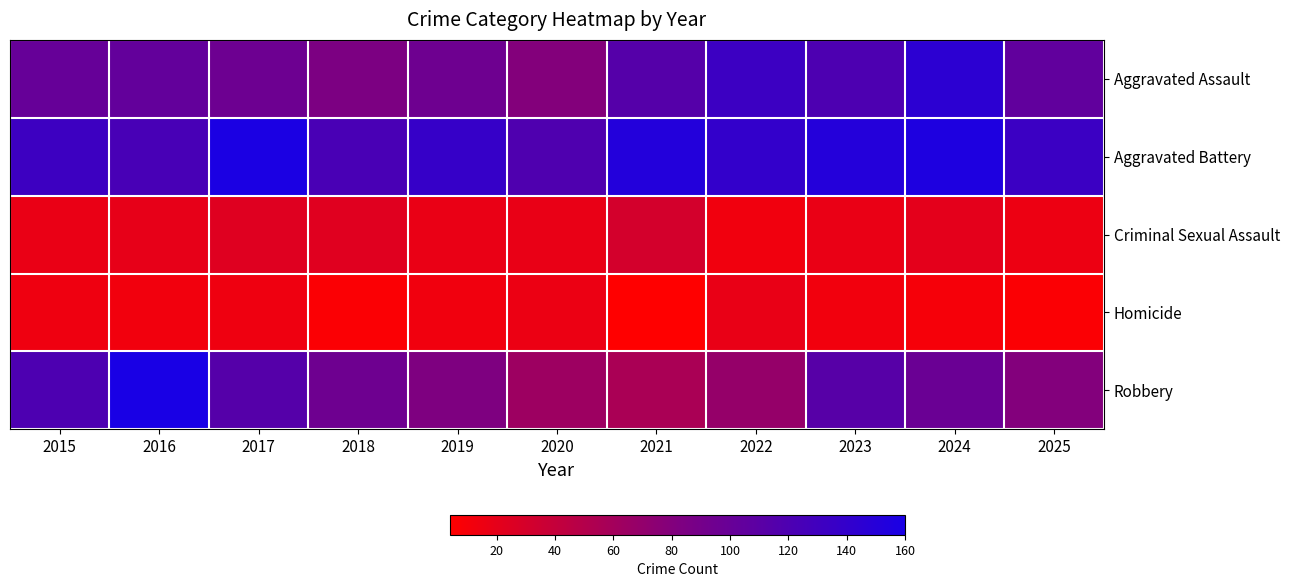

At how many categories does at least one series exceed 78?

11